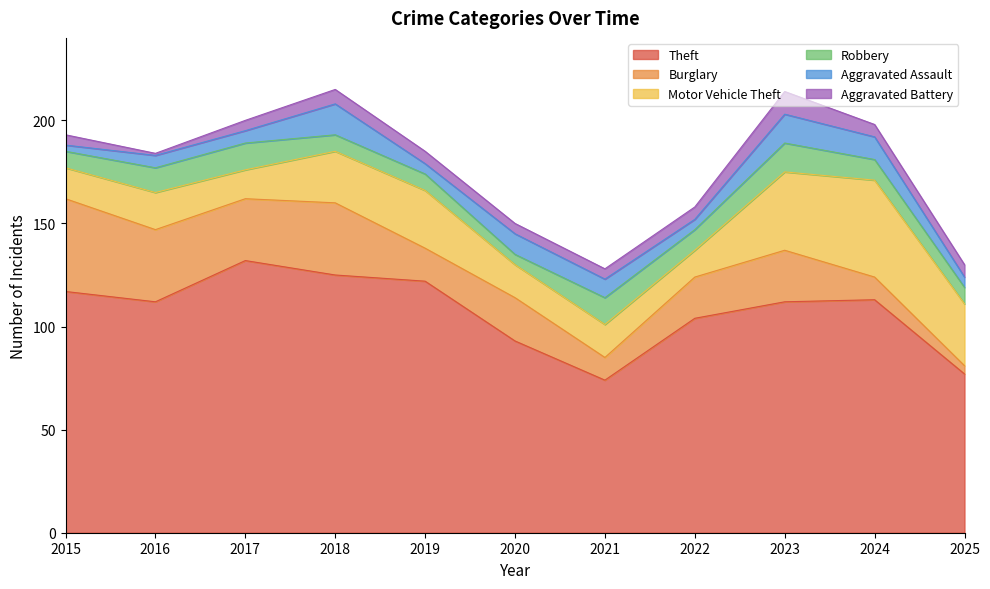

Is it true that Motor Vehicle Theft equals 21 at 2021?

False